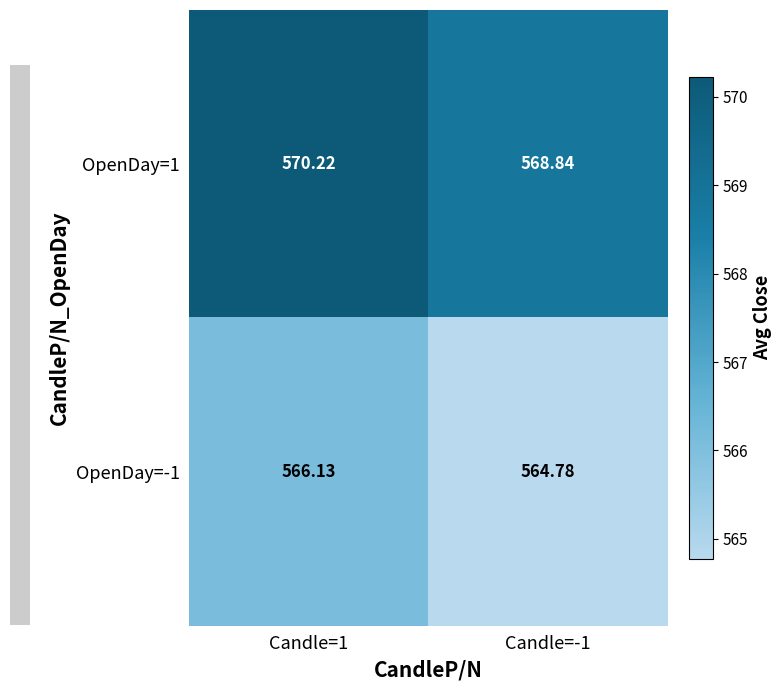

How many values in the OpenDay=1 series exceed 570?

1